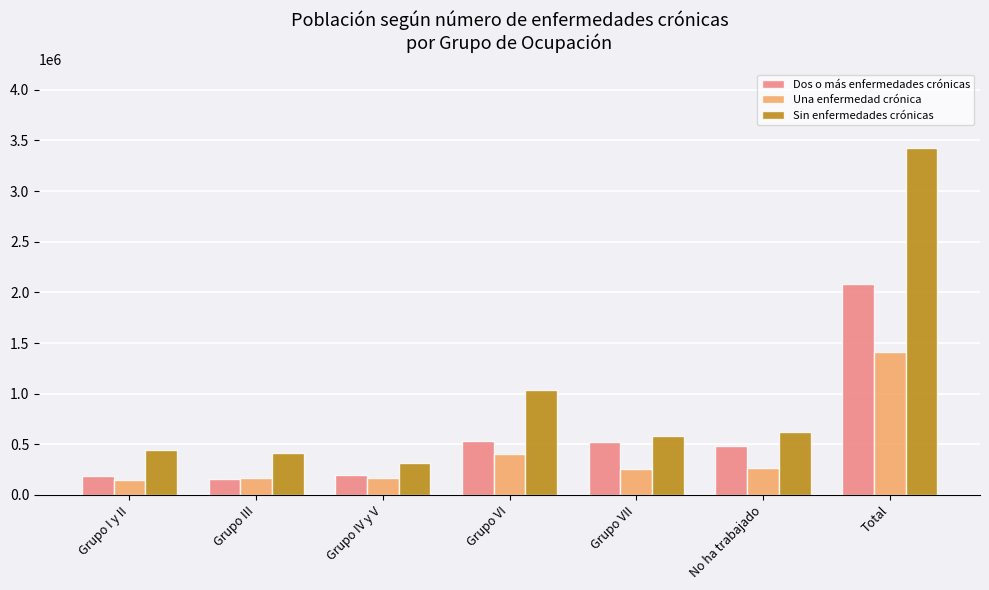

At which category does the chart reach its peak across all series?

Total